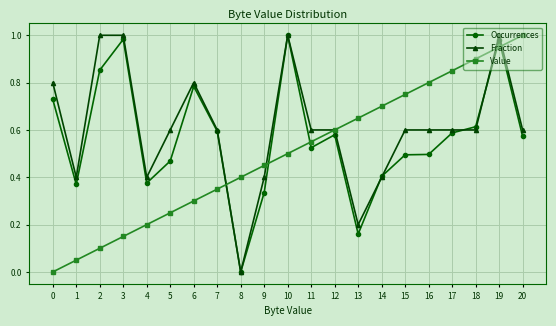

Is it true that Value equals 0.3 at 12?

False